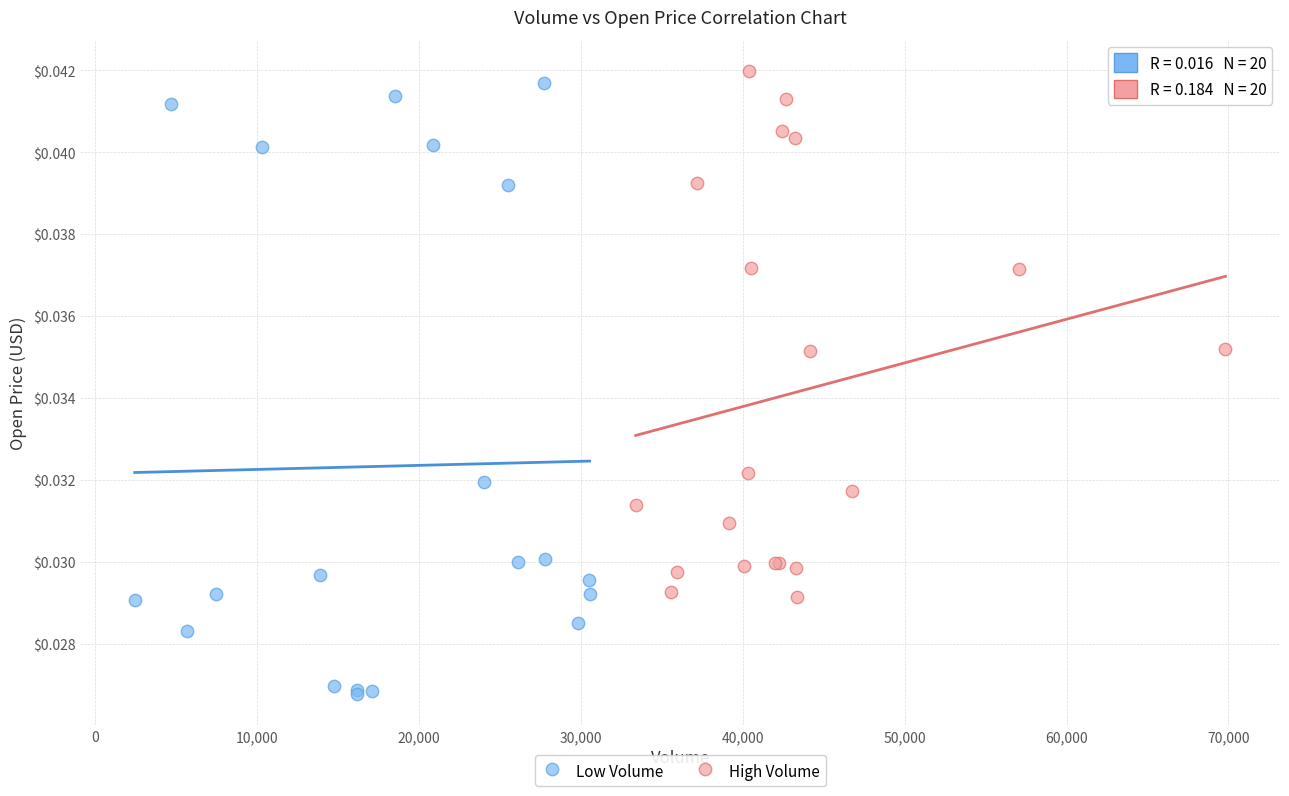

Which series has the widest spread of Y values?

Low Volume